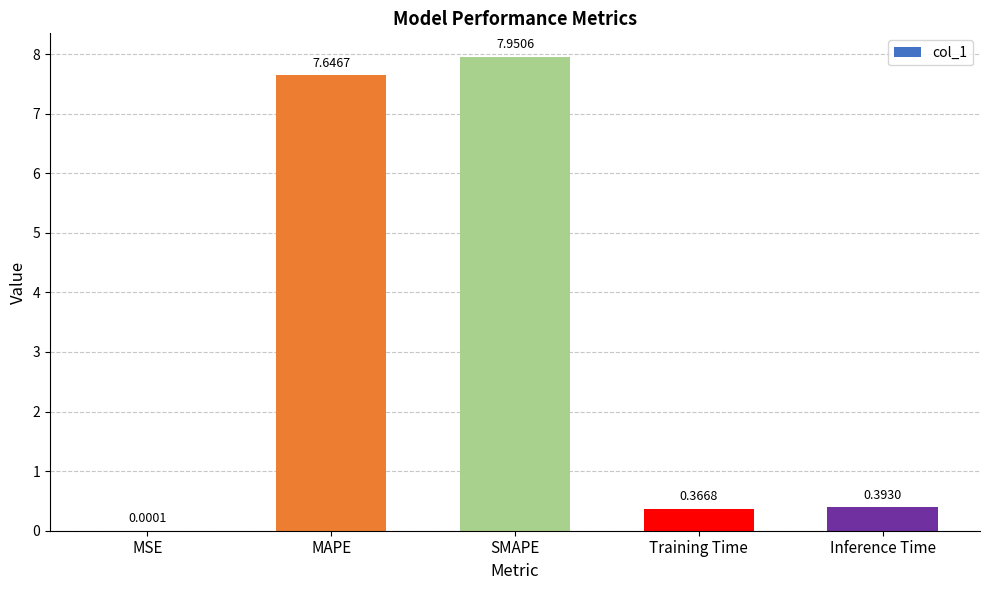

At which category does the chart reach its peak across all series?

SMAPE